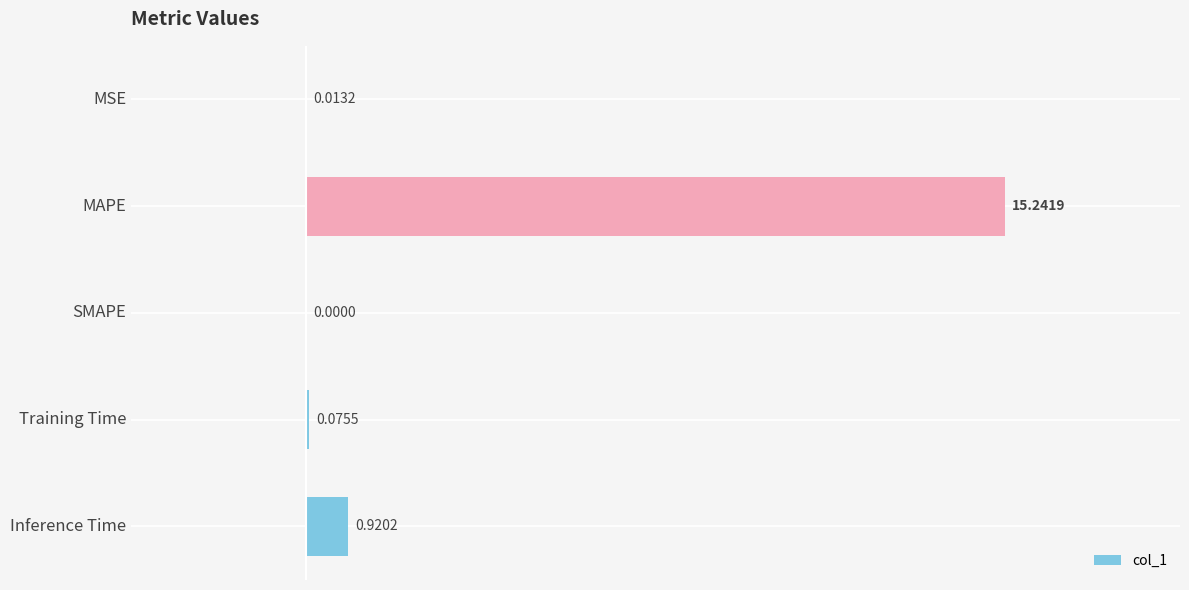

At which category does the chart reach its peak across all series?

MAPE